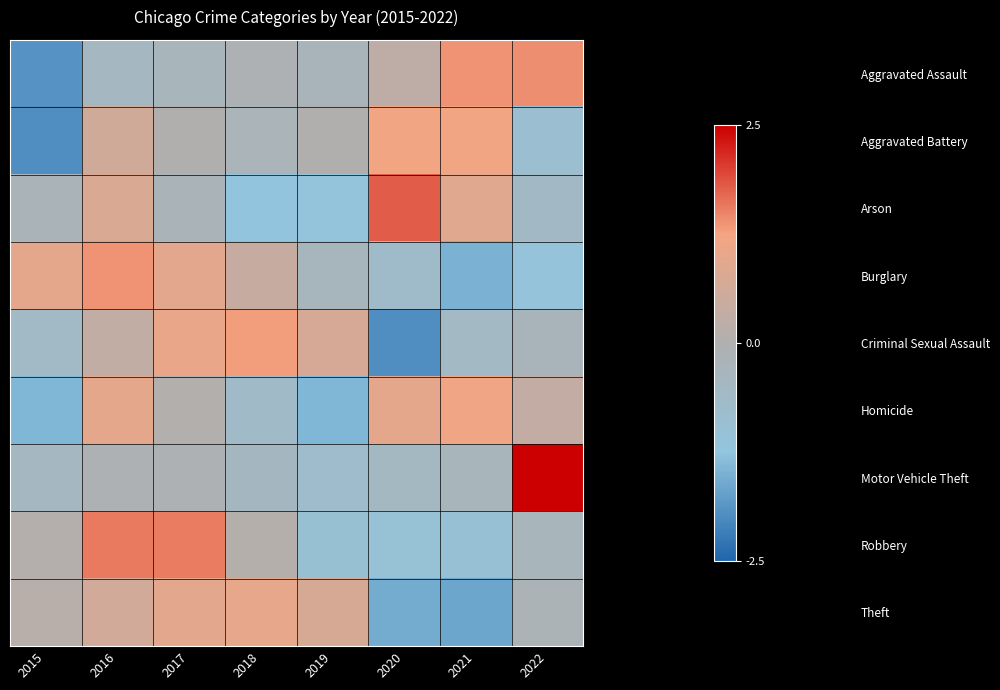

Which series changed the most between 2018 and 2022?

Motor Vehicle Theft